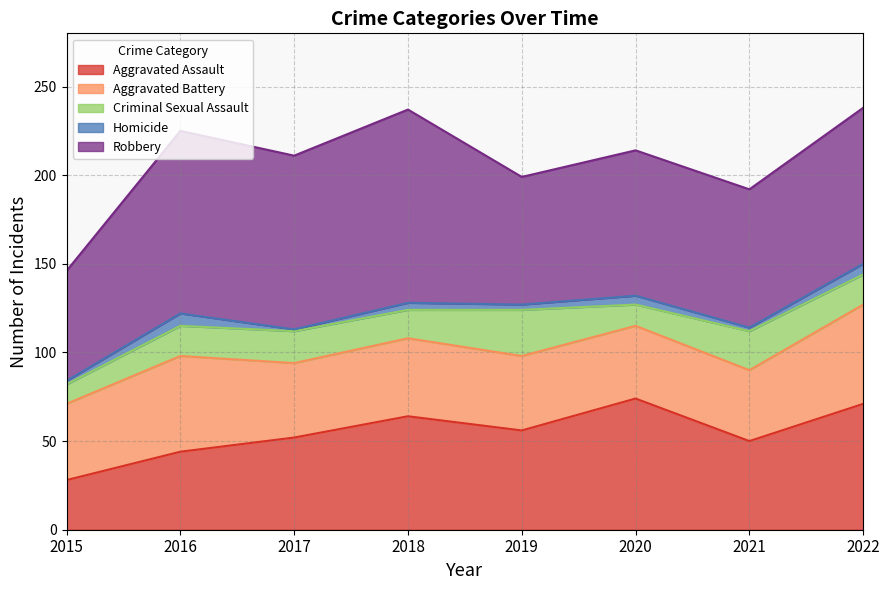

What is the smallest value displayed?

1